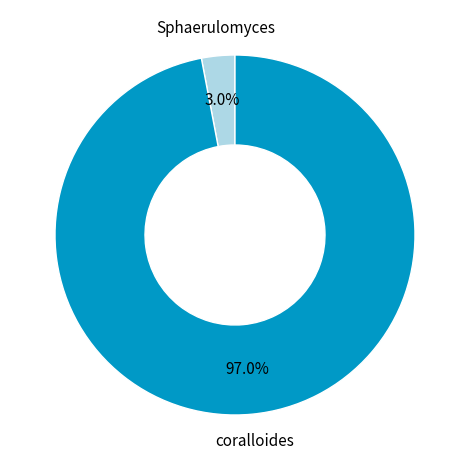

Is there any slice that represents more than half of the pie?

Yes